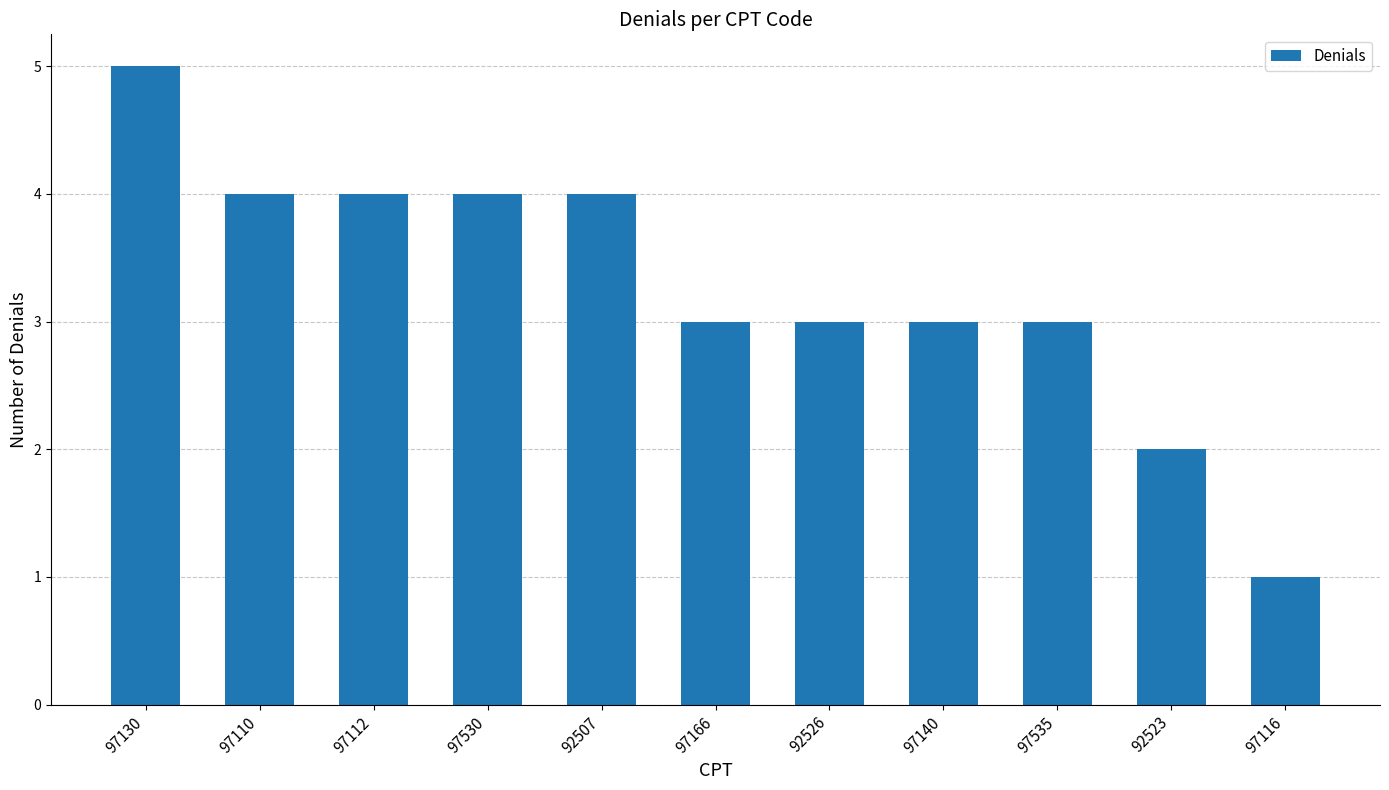

Reading right to left, transcribe all the data shown in this chart.

97116=1	92523=2	97535=3	97140=3	92526=3	97166=3	92507=4	97530=4	97112=4	97110=4	97130=5